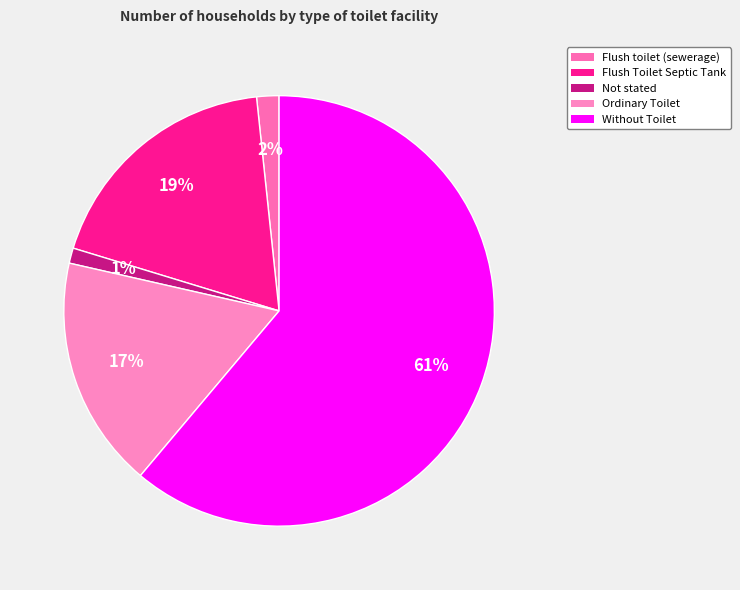

What is the smallest slice in the pie chart?

Not stated